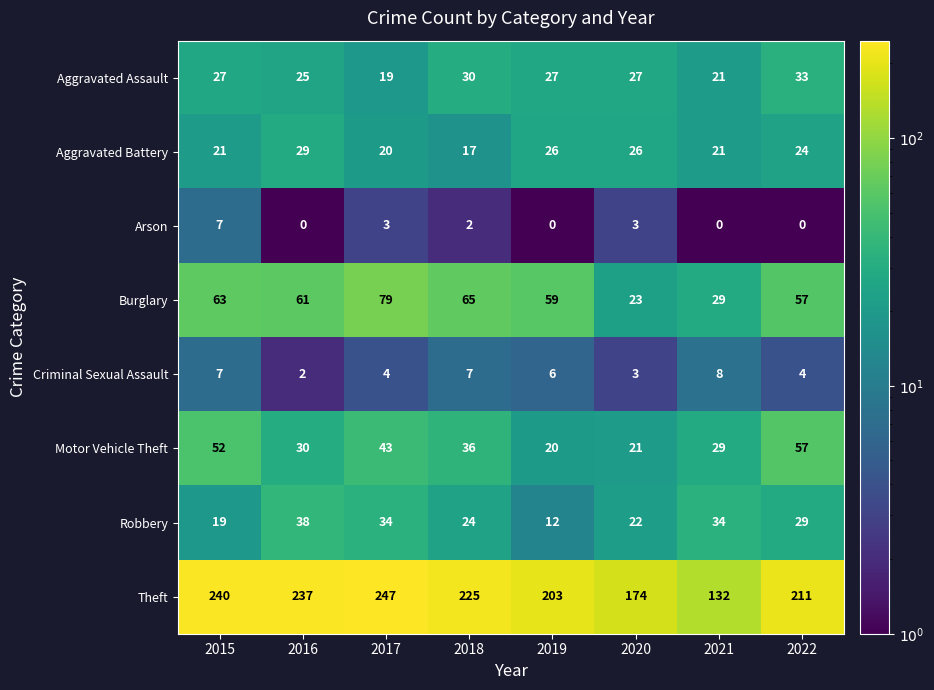

What is the sum of all Motor Vehicle Theft values?

288